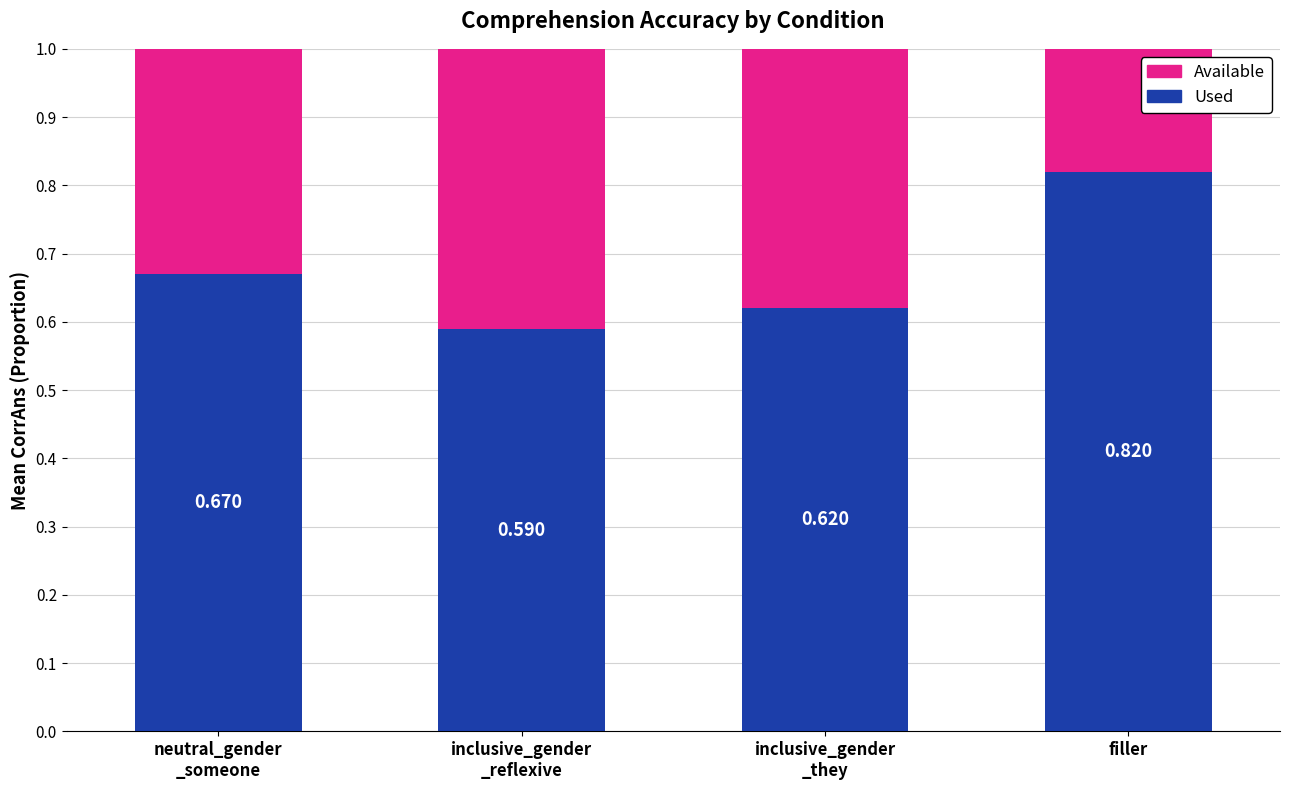

At which label does Used reach its peak?

filler